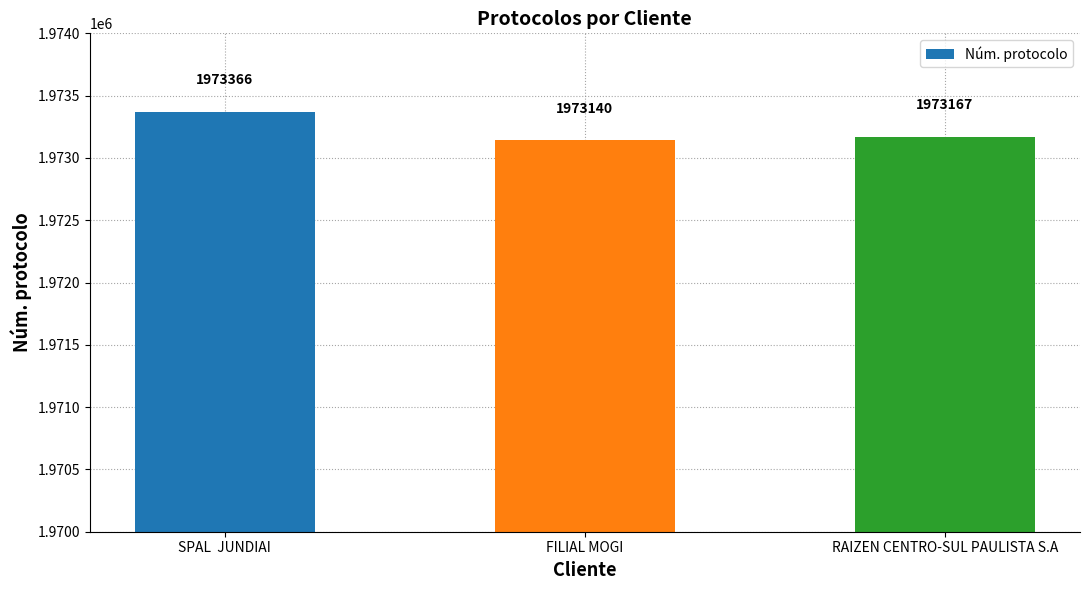

How many bars are there in total?

3